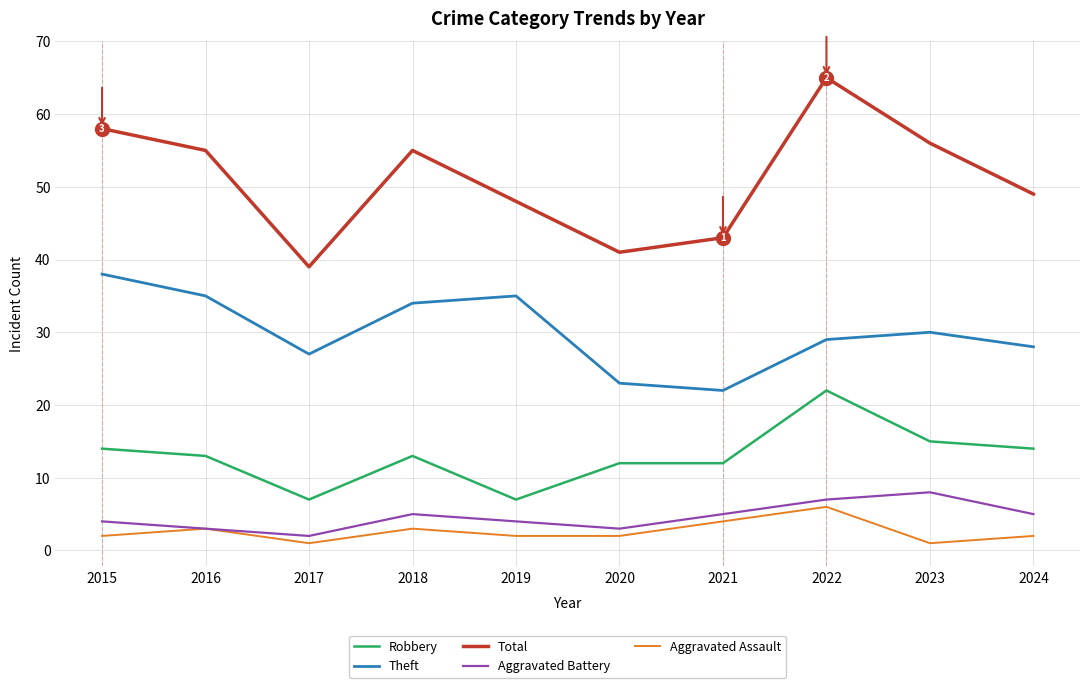

Which series has the widest spread of values?

Total